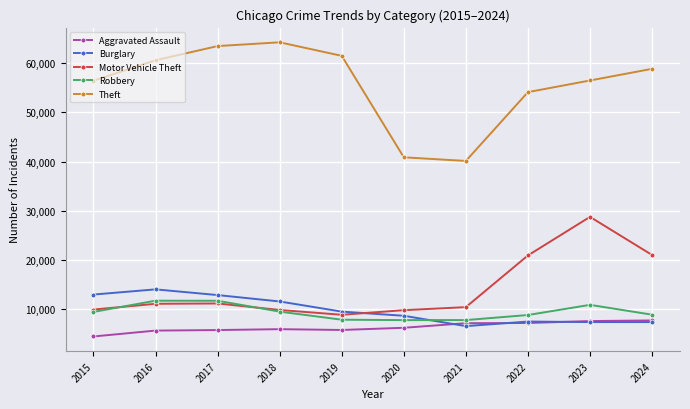

Which series has the largest total across all categories?

Theft